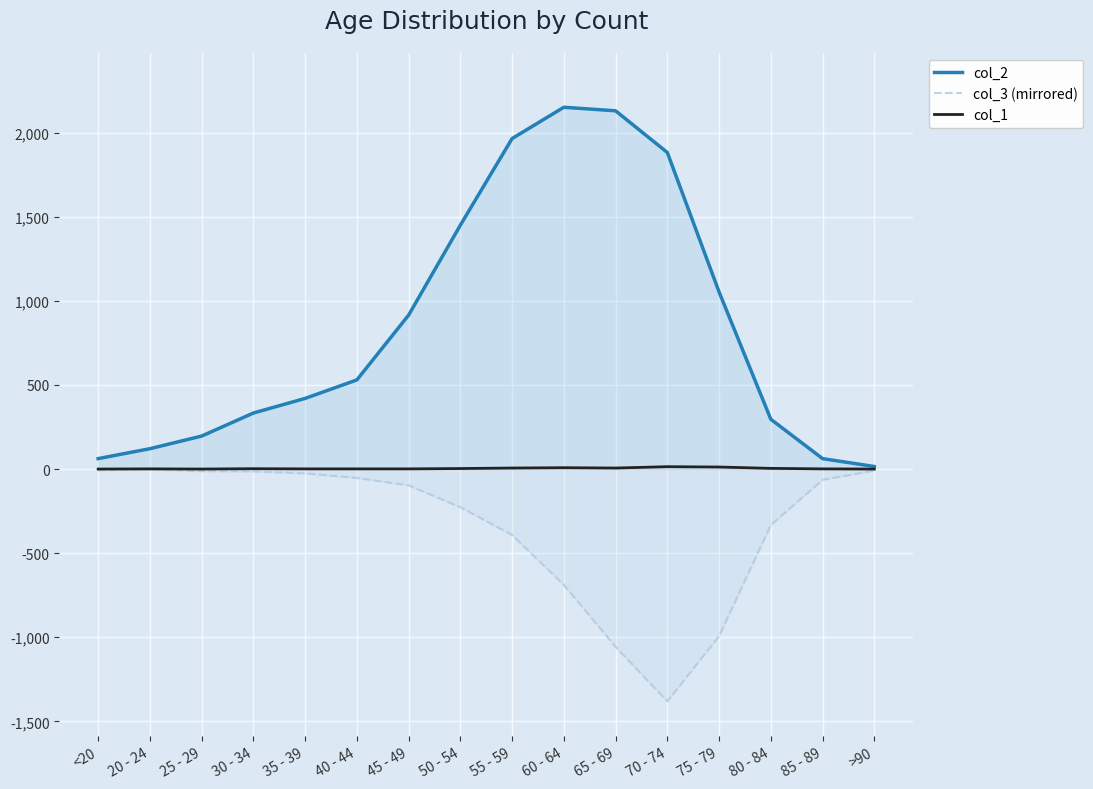

Which series has the largest range (max minus min)?

col_2